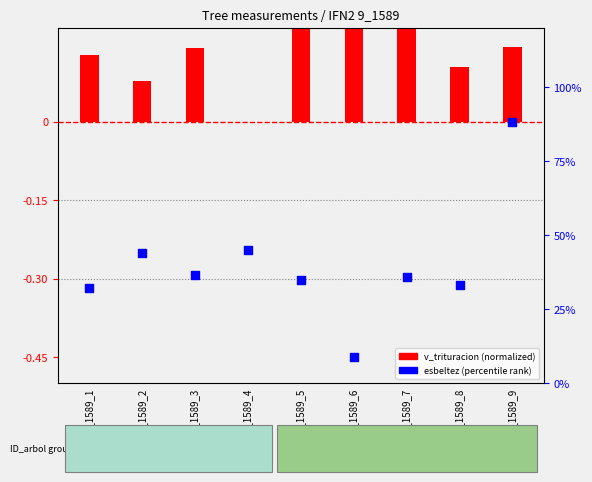

Which series has the largest total across all categories?

v_trituracion (normalized)